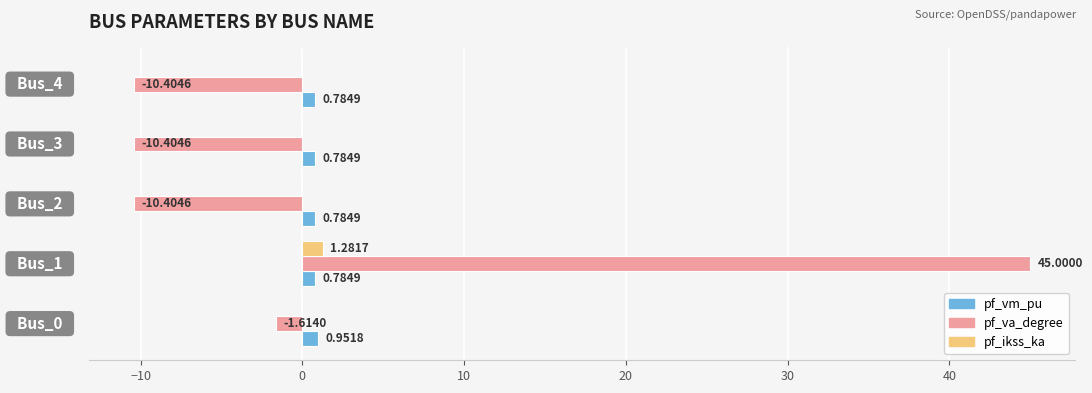

Which series has the largest total across all categories?

pf_va_degree